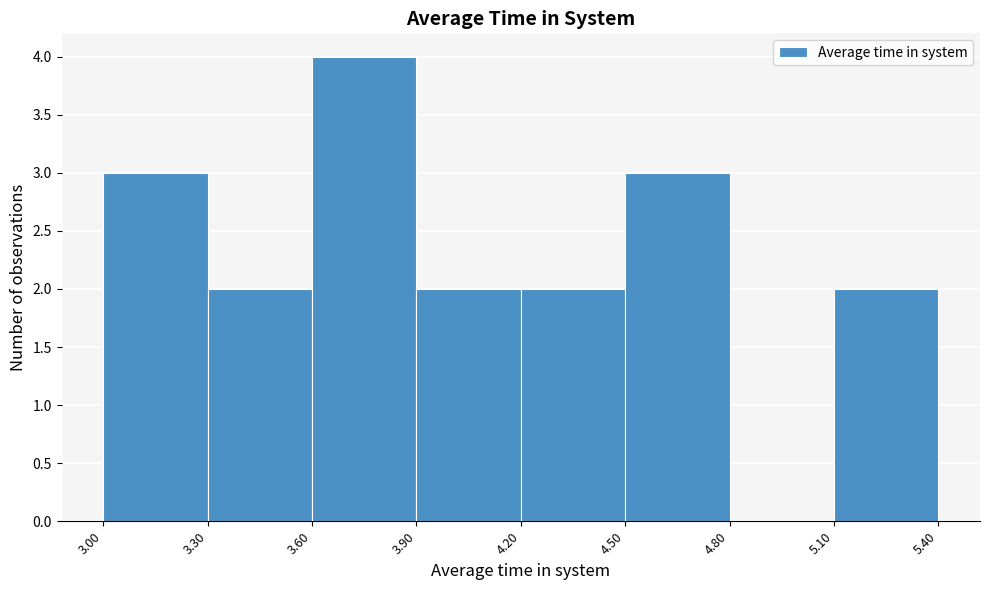

Which range on the x-axis has the tallest bar?

3.60 to 3.90